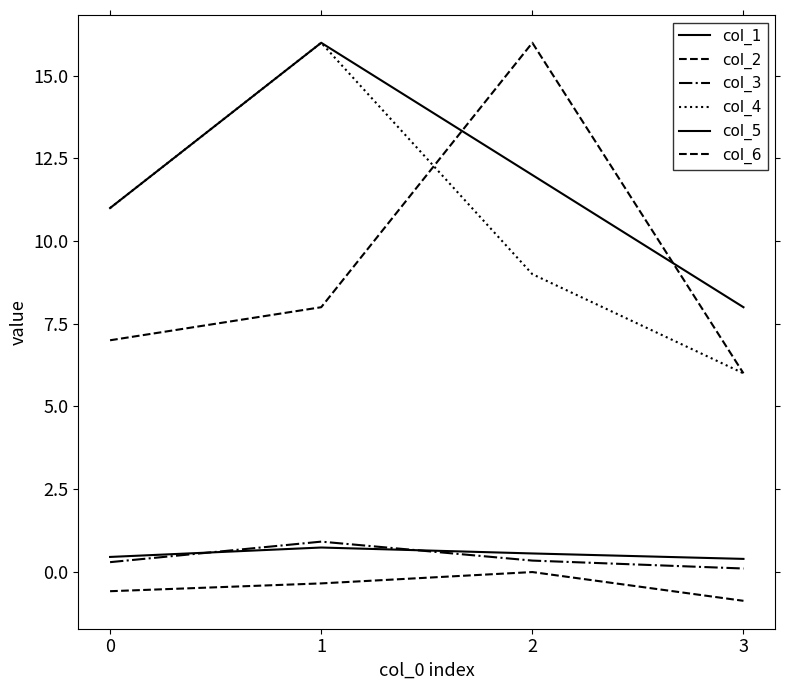

What is the difference between the maximum and second lowest values in the col_1 series?

0.3